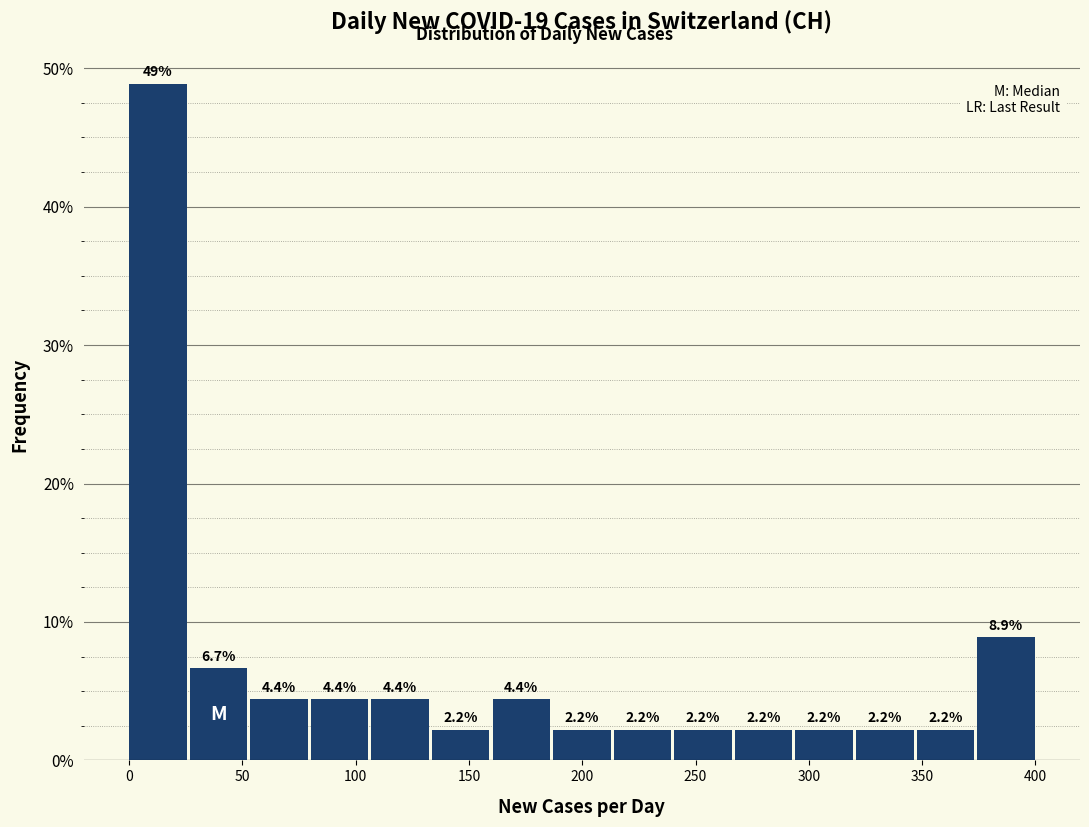

What is the height of the bar covering 185 to 215 on the x-axis? The bar edges are not printed on the chart, so give them approximately, as read against the axis.

2.2